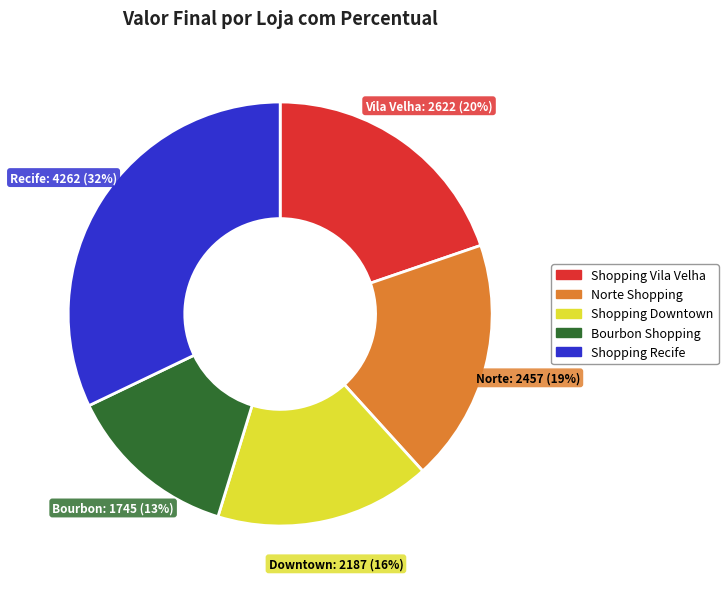

To the nearest percent, what is the average slice percentage?

20%